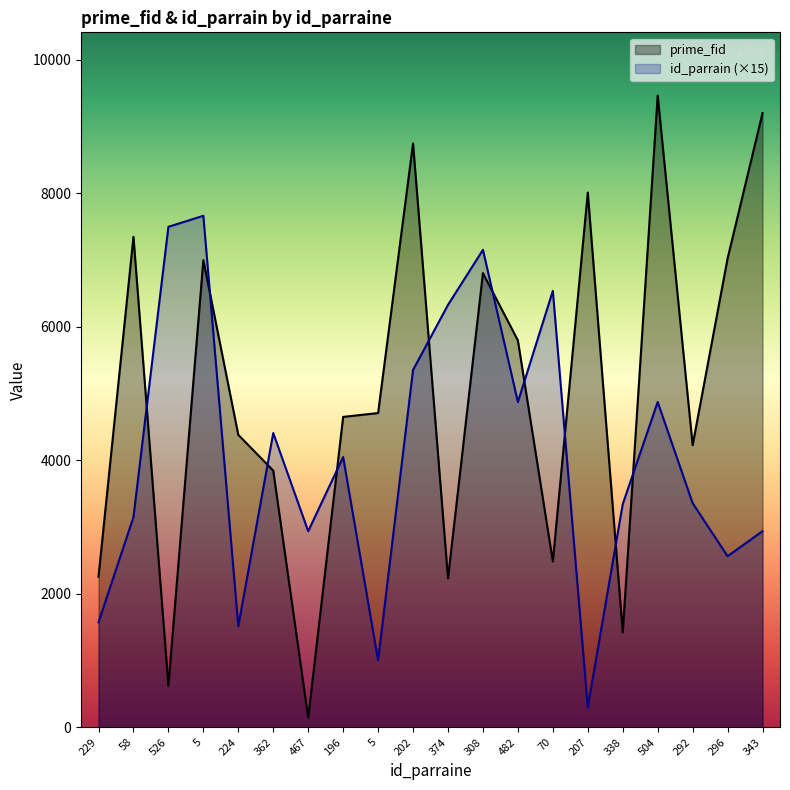

What is the label of the 5th point from the right?

338